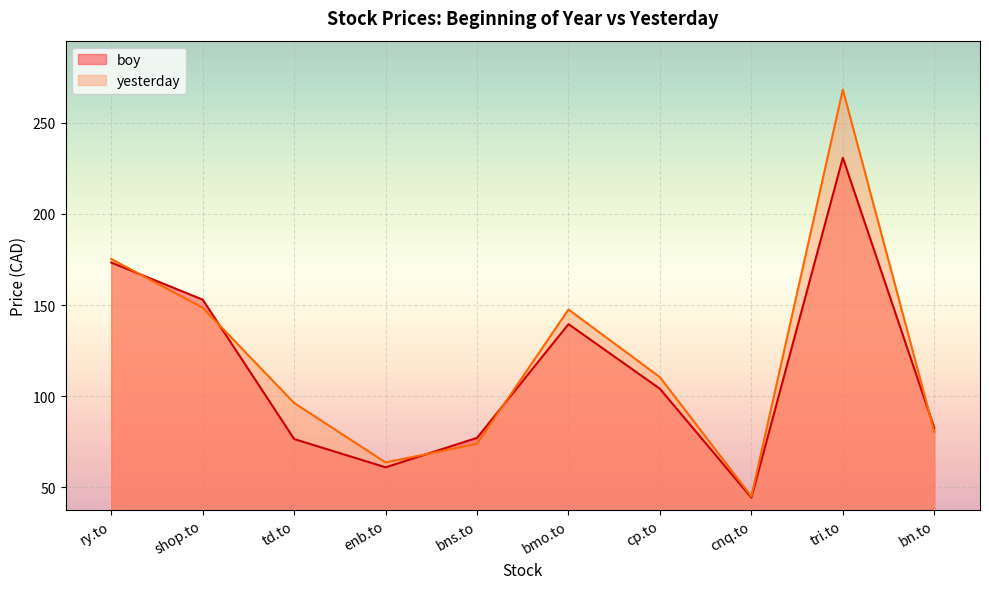

Does the chart display data point markers on the line(s)?

No